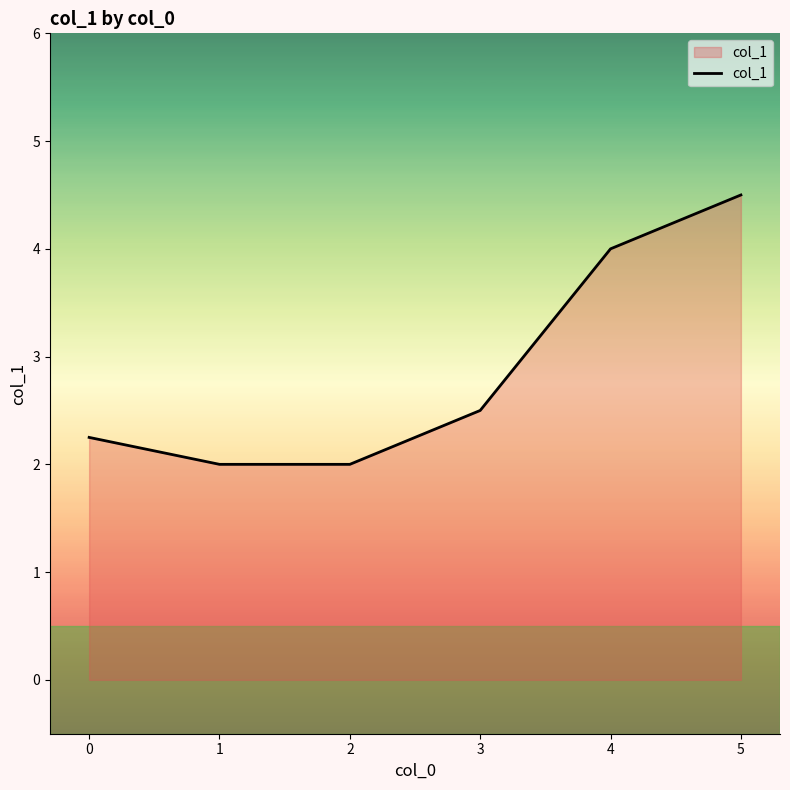

Which has a higher value, 1 or 3?

3